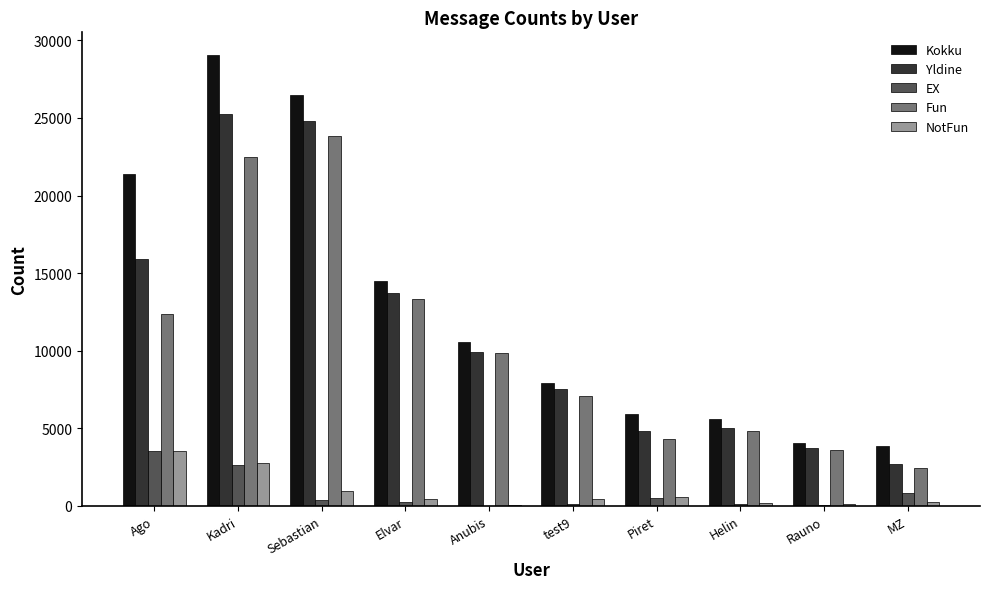

What are all the series names shown in the legend?

Kokku, Yldine, EX, Fun, NotFun